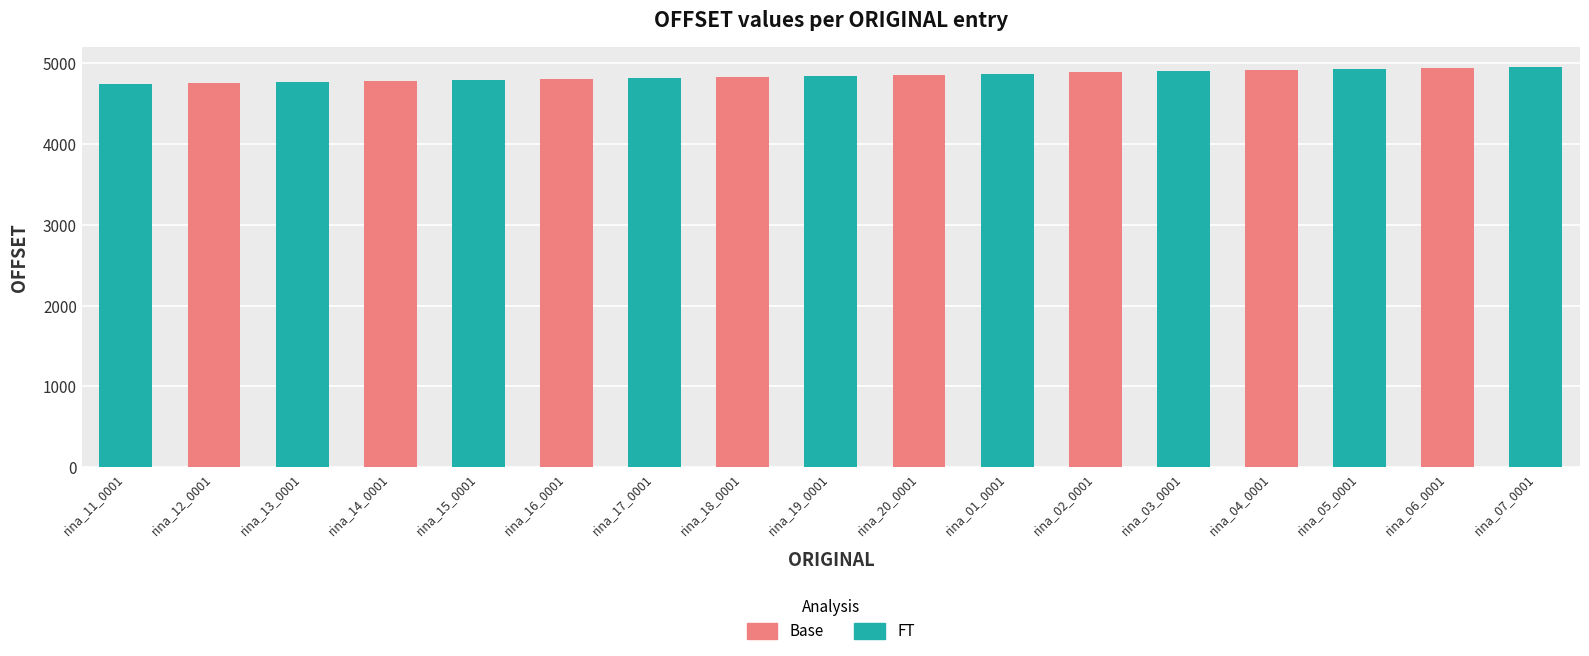

List the labels in order of value, smallest first.

rina_11_0001, rina_12_0001, rina_13_0001, rina_14_0001, rina_15_0001, rina_16_0001, rina_17_0001, rina_18_0001, rina_19_0001, rina_20_0001, rina_01_0001, rina_02_0001, rina_03_0001, rina_04_0001, rina_05_0001, rina_06_0001, rina_07_0001